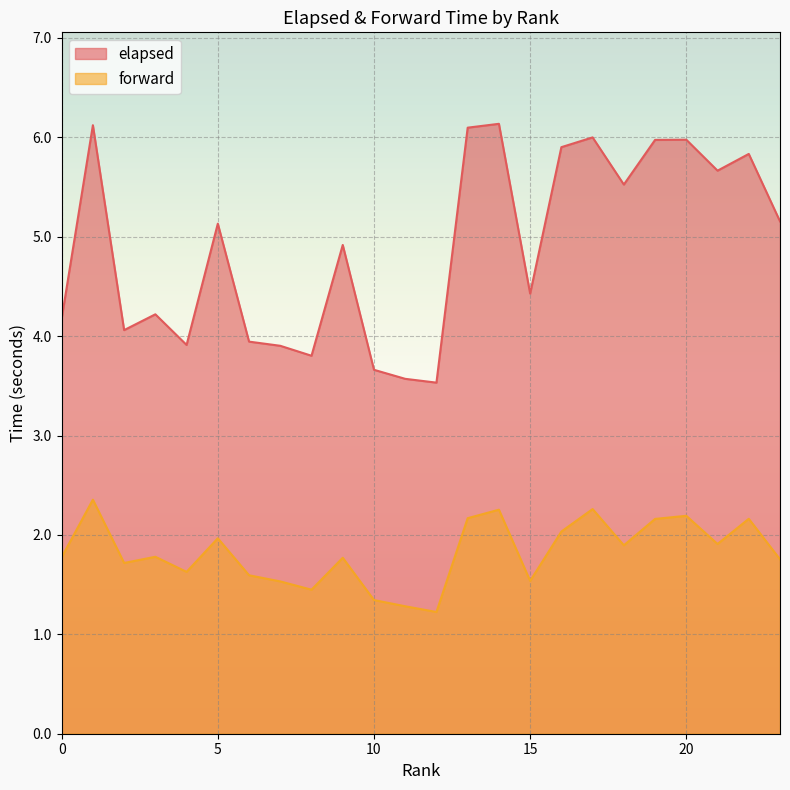

What is the greatest value displayed?

6.1